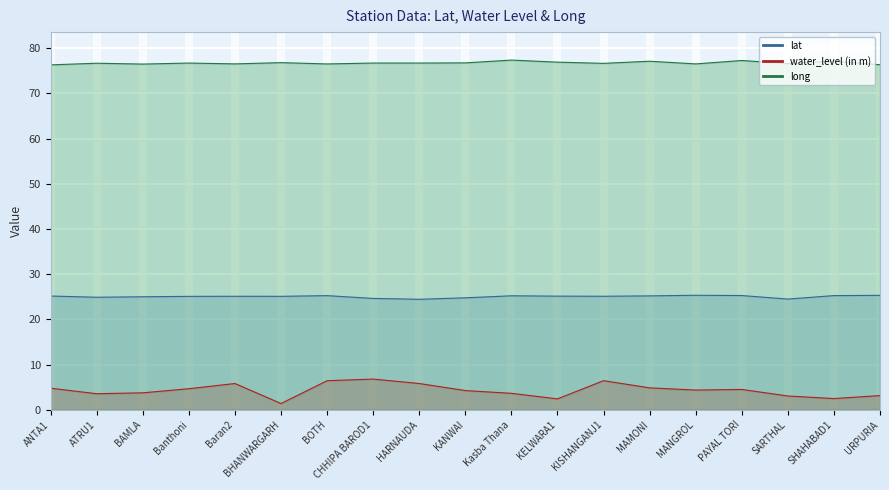

Reading left to right, extract all data points from this chart.

lat: ANTA1=25.2	ATRU1=24.9	BAMLA=25.0	Banthoni=25.1	Baran2=25.1	BHANWARGARH=25.1	BOTH=25.2	CHHIPA BAROD1=24.6	HARNAUDA=24.4	KANWAI=24.8	Kasba Thana=25.2	KELWARA1=25.1	KISHANGANJ1=25.1	MAMONI=25.2	MANGROL=25.3	PAYAL TORI=25.3	SARTHAL=24.5	SHAHABAD1=25.2	URPURIA=25.3
water_level (in m): ANTA1=4.8	ATRU1=3.5	BAMLA=3.7	Banthoni=4.7	Baran2=5.8	BHANWARGARH=1.4	BOTH=6.4	CHHIPA BAROD1=6.8	HARNAUDA=5.8	KANWAI=4.2	Kasba Thana=3.6	KELWARA1=2.4	KISHANGANJ1=6.4	MAMONI=4.8	MANGROL=4.3	PAYAL TORI=4.5	SARTHAL=3.0	SHAHABAD1=2.5	URPURIA=3.1
long: ANTA1=76.3	ATRU1=76.7	BAMLA=76.5	Banthoni=76.7	Baran2=76.5	BHANWARGARH=76.8	BOTH=76.5	CHHIPA BAROD1=76.7	HARNAUDA=76.7	KANWAI=76.7	Kasba Thana=77.4	KELWARA1=76.9	KISHANGANJ1=76.6	MAMONI=77.1	MANGROL=76.5	PAYAL TORI=77.3	SARTHAL=76.6	SHAHABAD1=77.1	URPURIA=76.3